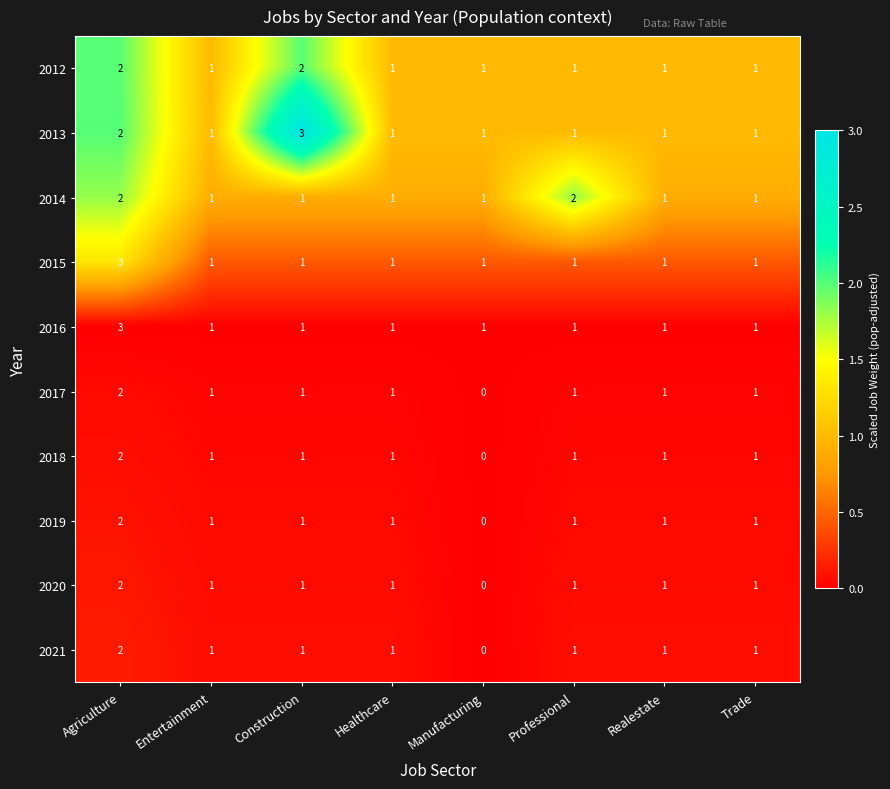

What is the total value across all series at Manufacturing?

5